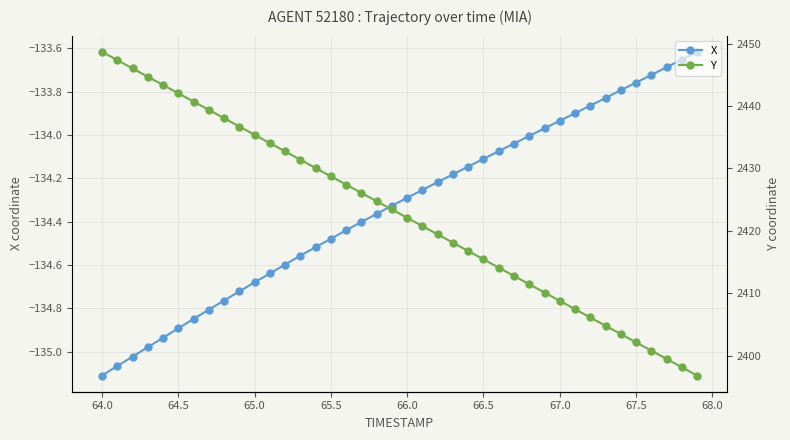

Which category has the lowest value in the X series?

64.0